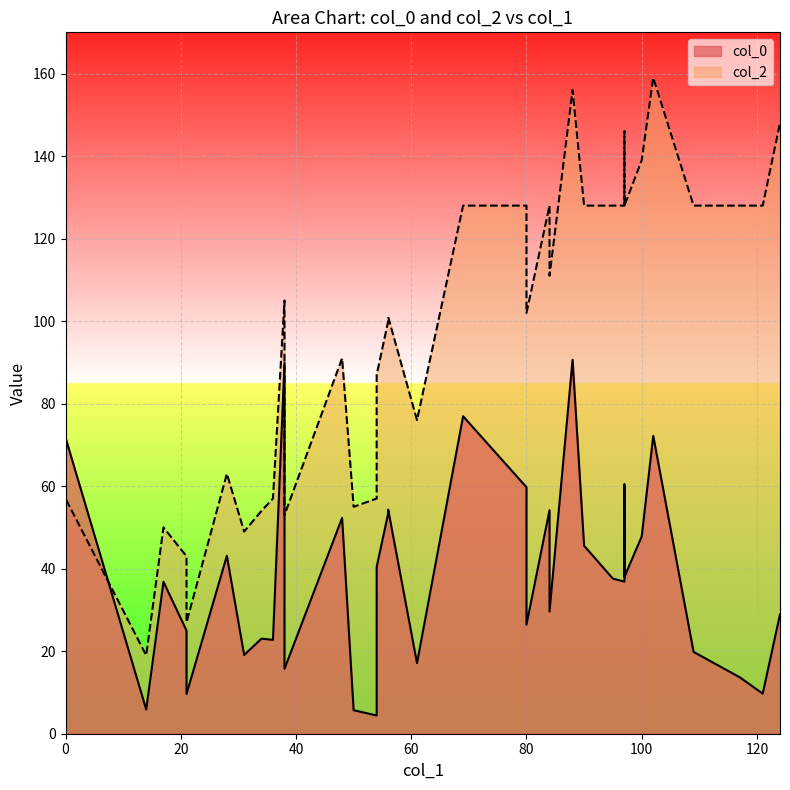

What is the greatest value displayed?

159.0